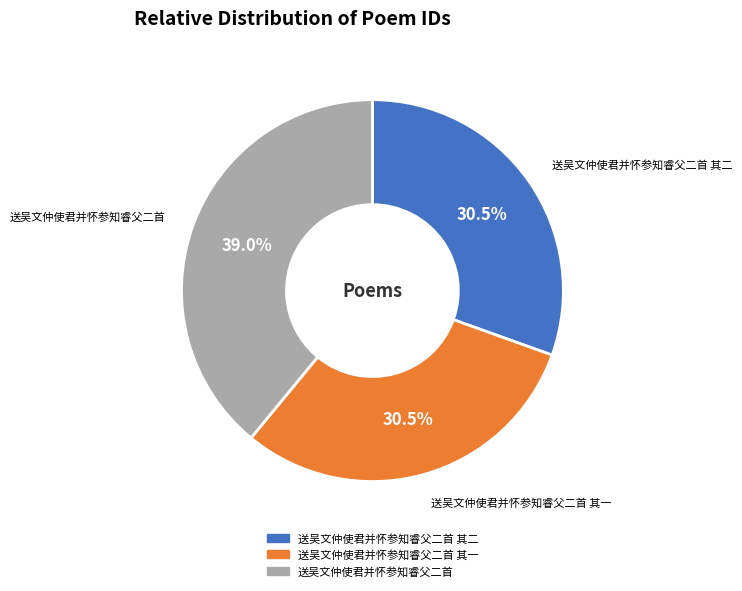

Does 送吴文仲使君并怀参知睿父二首 其二 represent more than half of the total?

No